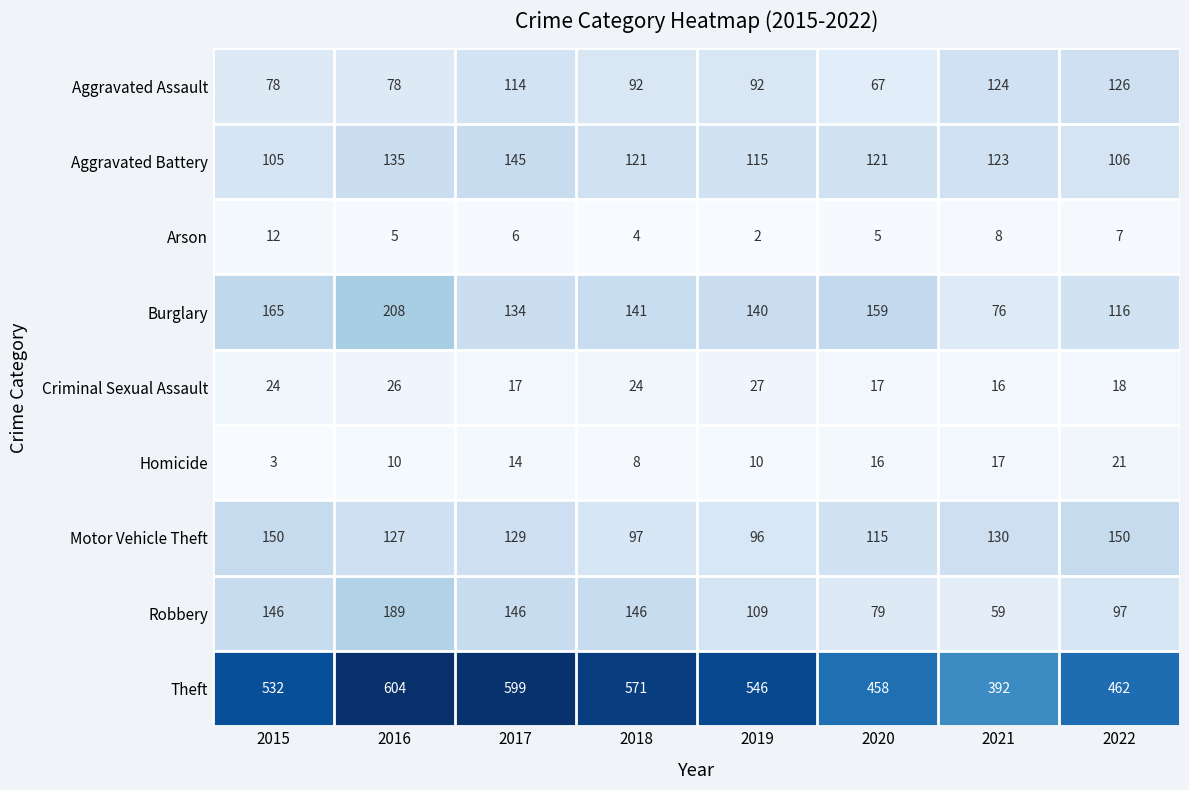

At how many categories does at least one series exceed 66?

8